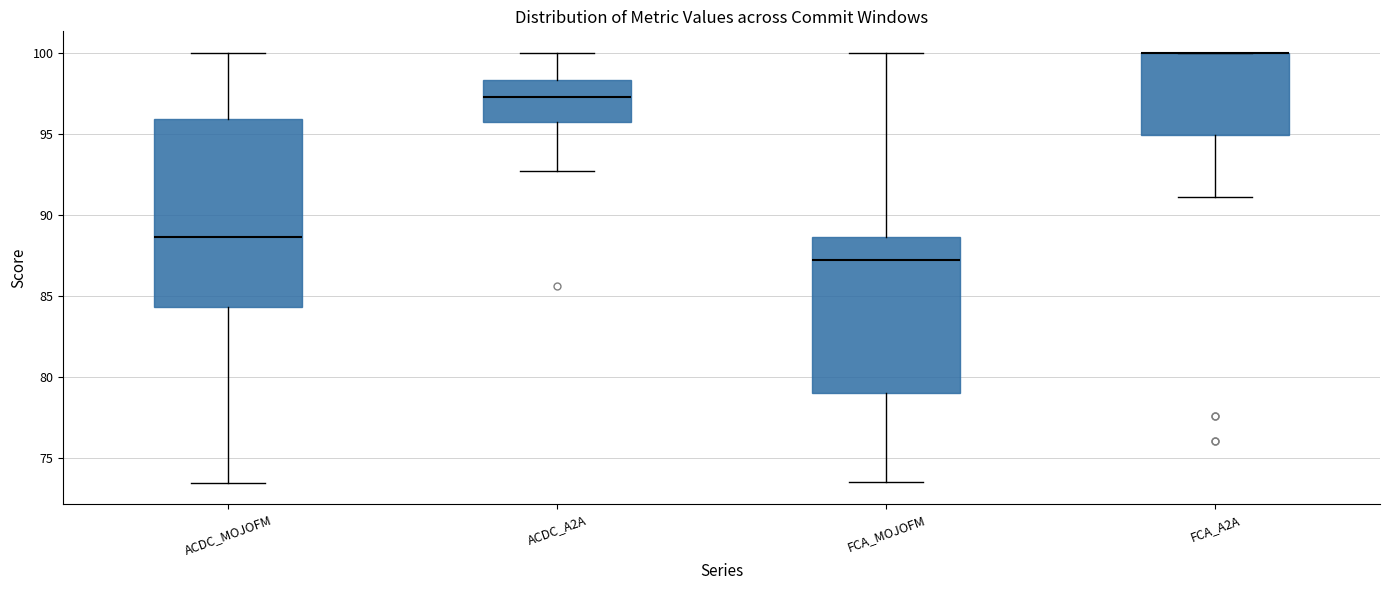

Reading left to right, transcribe this box plot: for each box, give where its median line is, the range the box spans, and where its two whiskers end, as read against the y-axis. The values are not printed on the chart, so give them approximately, as read against the axis.

ACDC_MOJOFM: median 88.5, box 84.5 to 96.0, whiskers 73.5 to 100.0
ACDC_A2A: median 97.5, box 95.5 to 98.5, whiskers 92.5 to 100.0
FCA_MOJOFM: median 87.5, box 79.0 to 88.5, whiskers 73.5 to 100.0
FCA_A2A: median 100.0 (drawn on the box's upper edge), box 95.0 to 100.0, whiskers 91.0 to 100.0